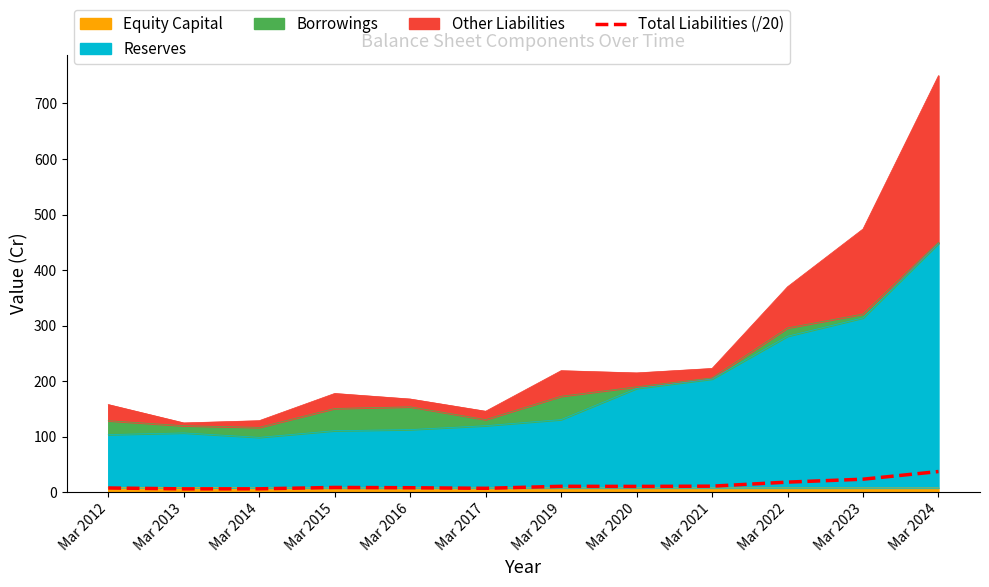

At which label does the data first exceed 10?

Mar 2019